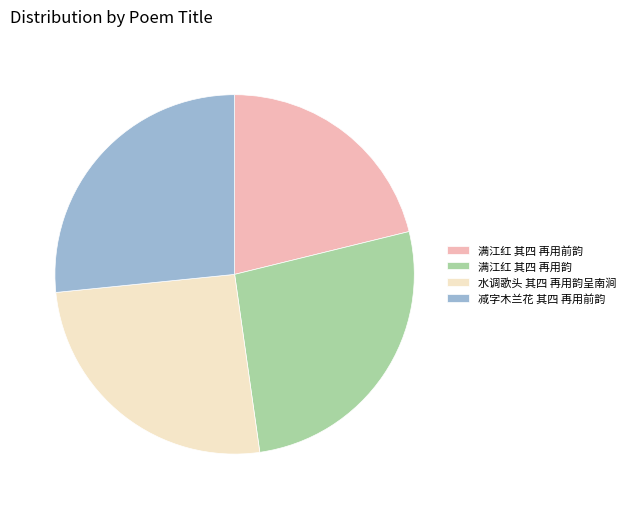

Count the number of slices in the pie.

4